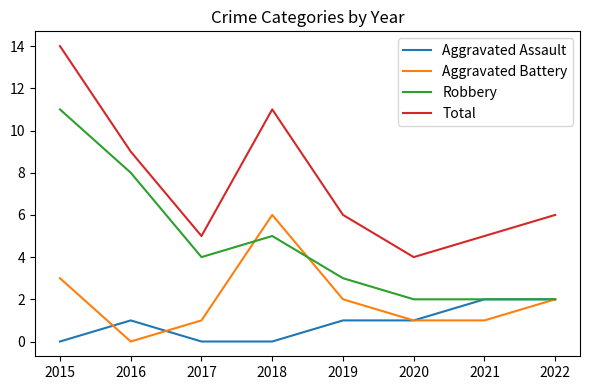

Is it true that Robbery equals 5 at 2018?

True